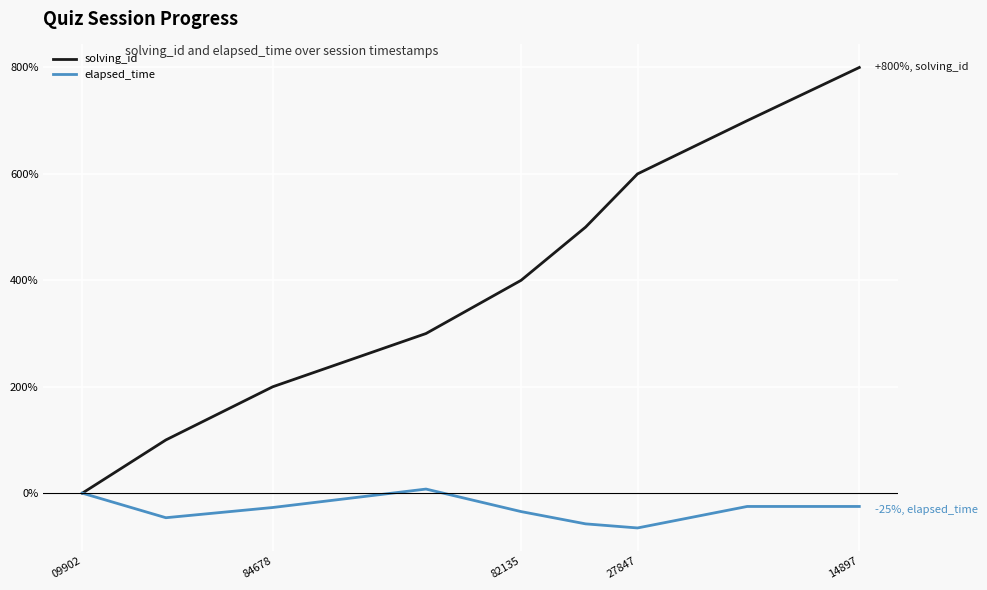

What is the greatest value displayed?

800.0